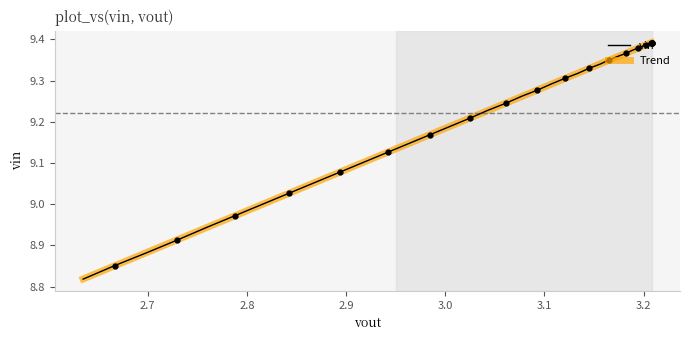

What is the maximum value for vin?

9.4